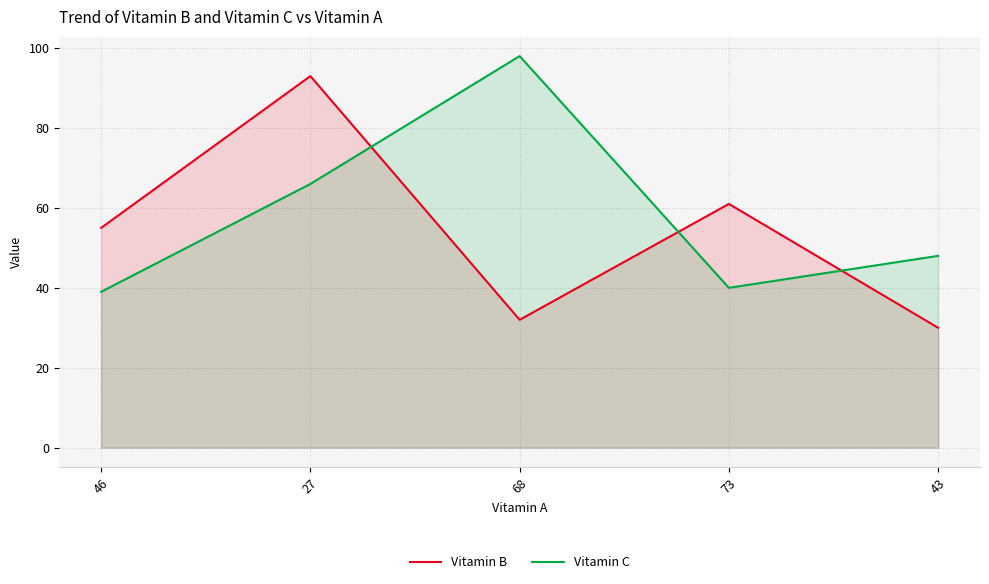

Between 46 and 27, which is larger?

27